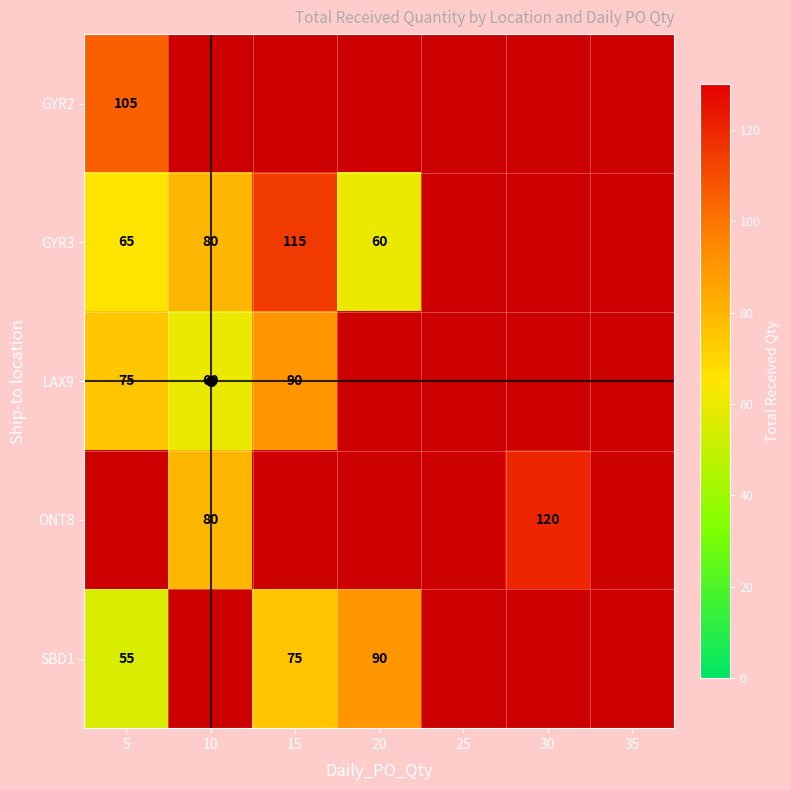

True or false: LAX9 has a value of 25.7 at 10.

False